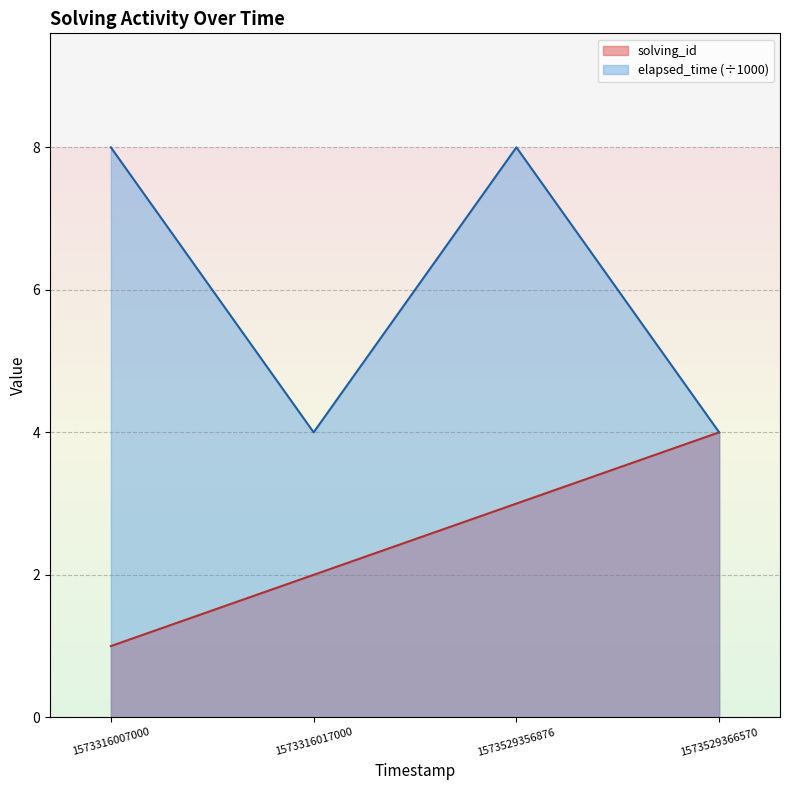

Which category has the lowest value in the elapsed_time series?

1573316017000